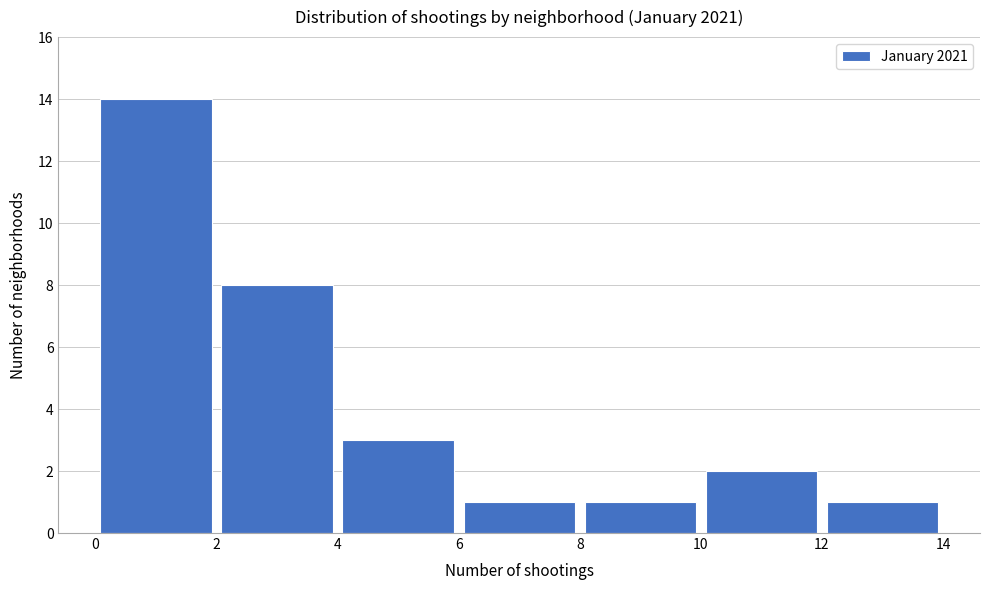

Reading left to right, transcribe this chart: for each bar, give the range it covers on the x-axis and its height. The values are not printed on the chart, so give them approximately, as read against the axis.

0 to 2: 14
2 to 4: 8
4 to 6: 3
6 to 8: 1
8 to 10: 1
10 to 12: 2
12 to 14: 1